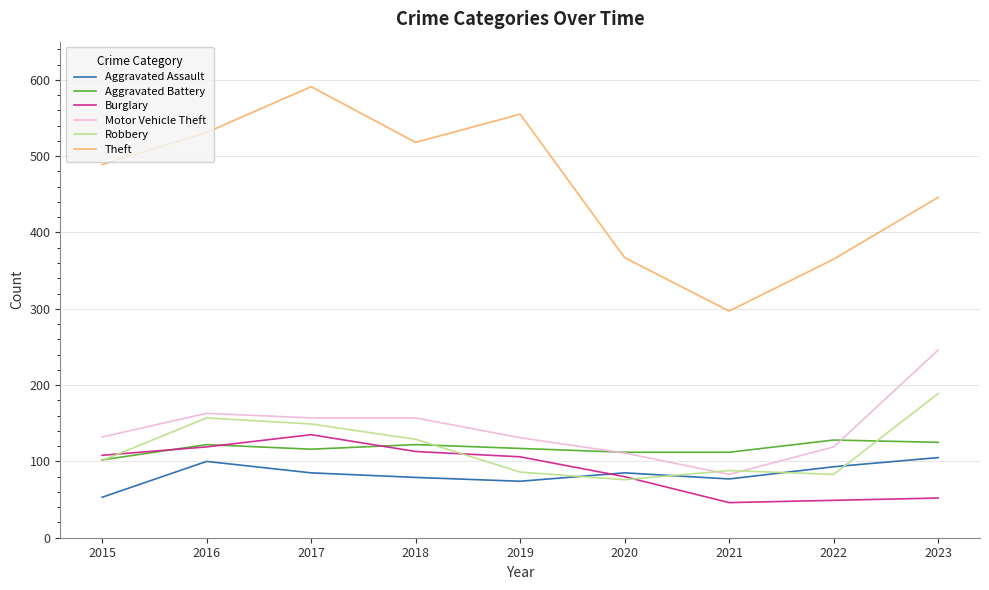

At 2022, list the series in order from largest to smallest.

Theft, Aggravated Battery, Motor Vehicle Theft, Aggravated Assault, Robbery, Burglary